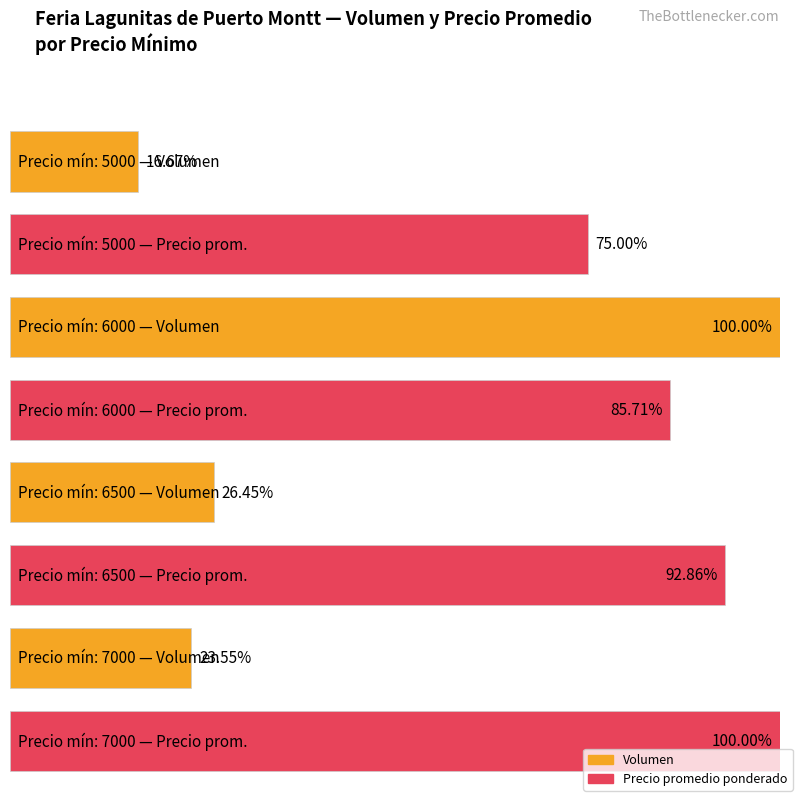

Does the chart contain stacked bars?

No